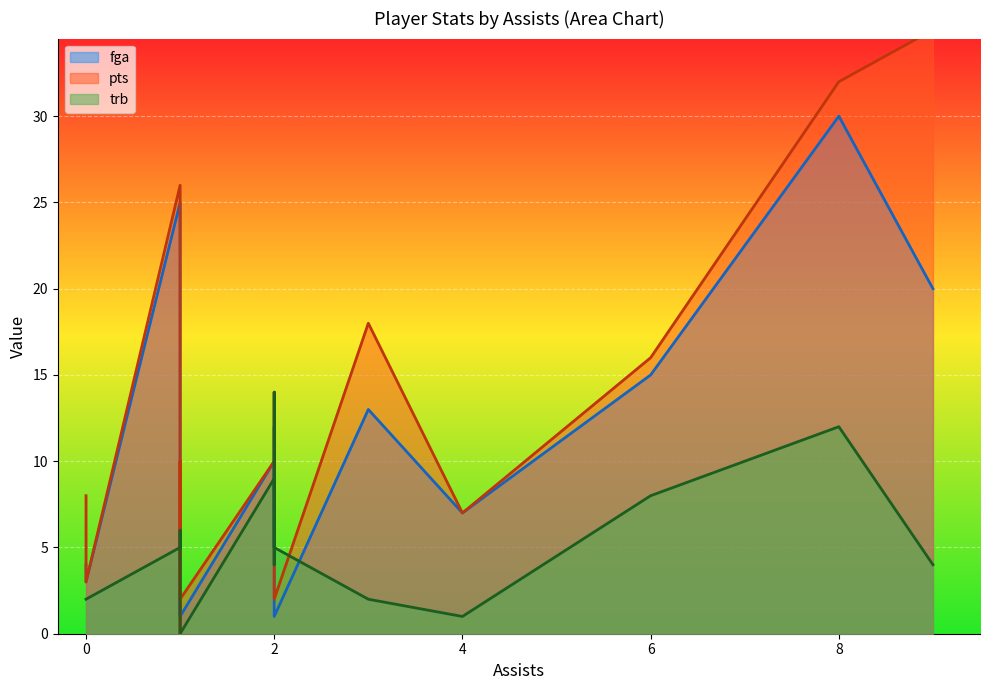

What is the label of the 20th point from the left?

1